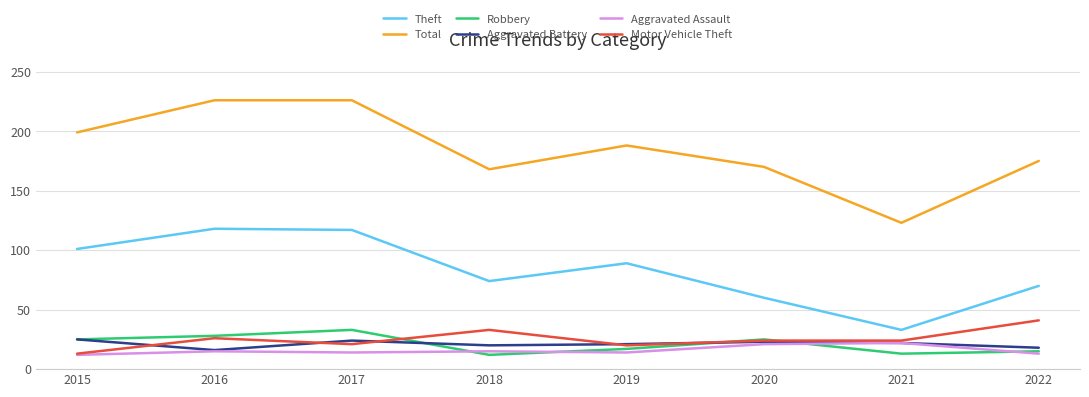

How many lines are shown in the chart?

6